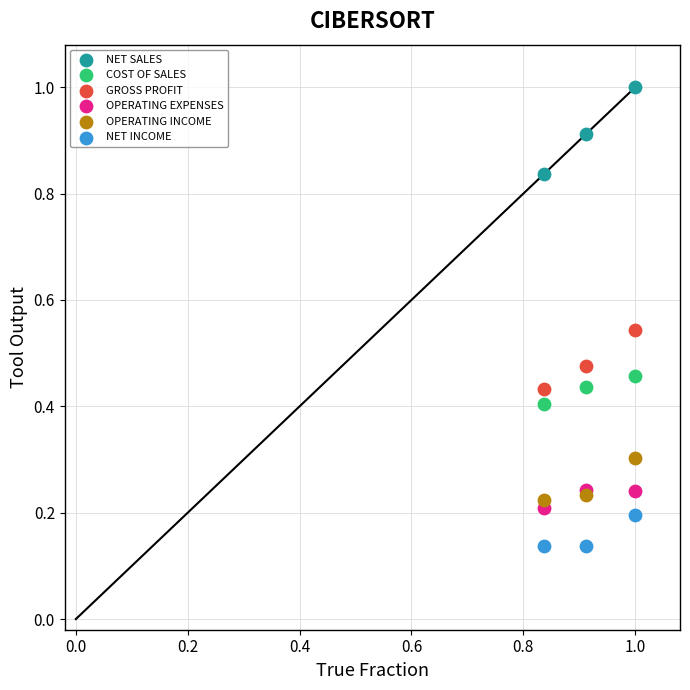

Which series reaches the maximum Y coordinate?

NET SALES